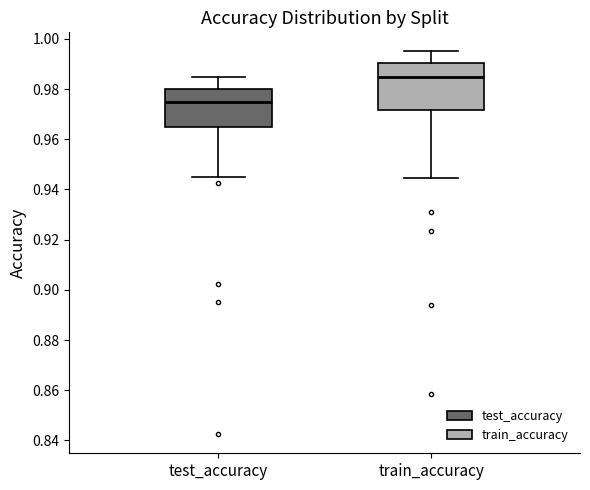

Which box has the highest median line?

train_accuracy